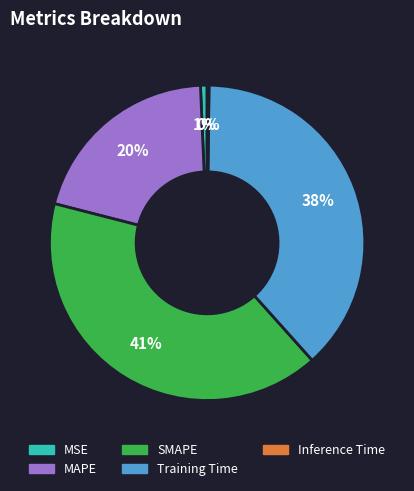

To the nearest percent, what percentage of the pie is Training Time?

38%